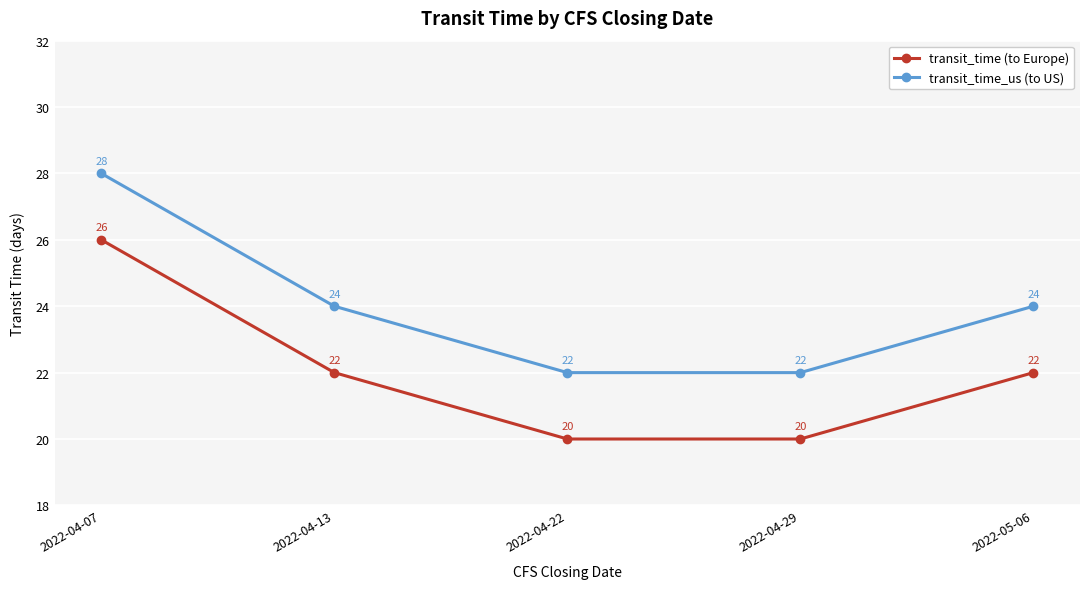

Count the number of categories in the chart.

5